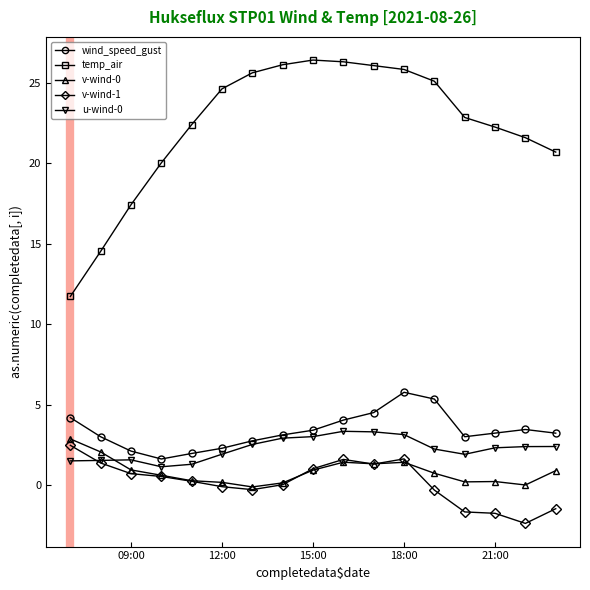

What is the greatest value displayed?

26.4